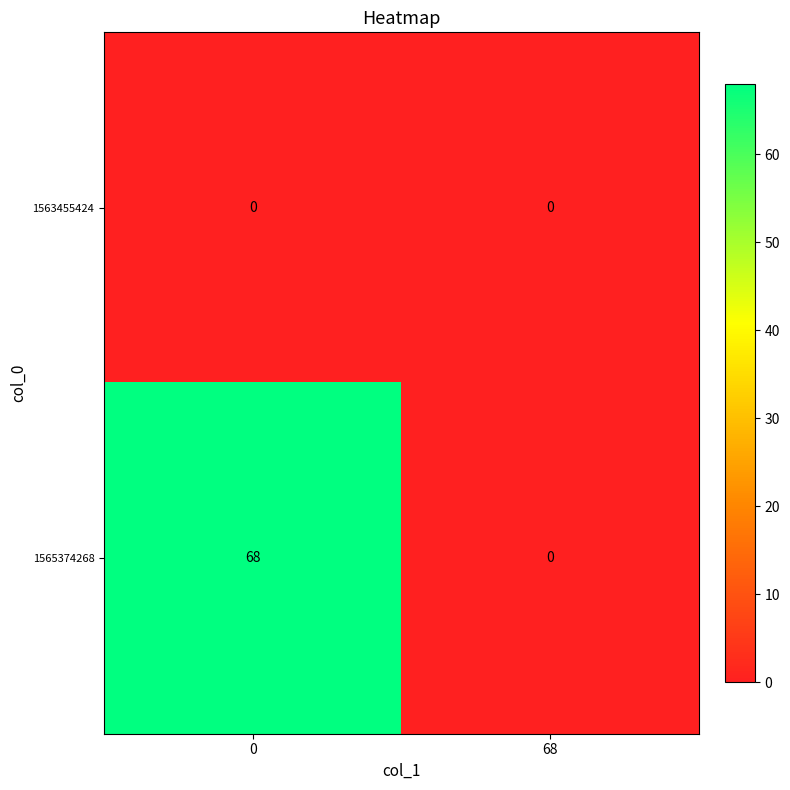

What is the average value of the 1565374268 series?

34